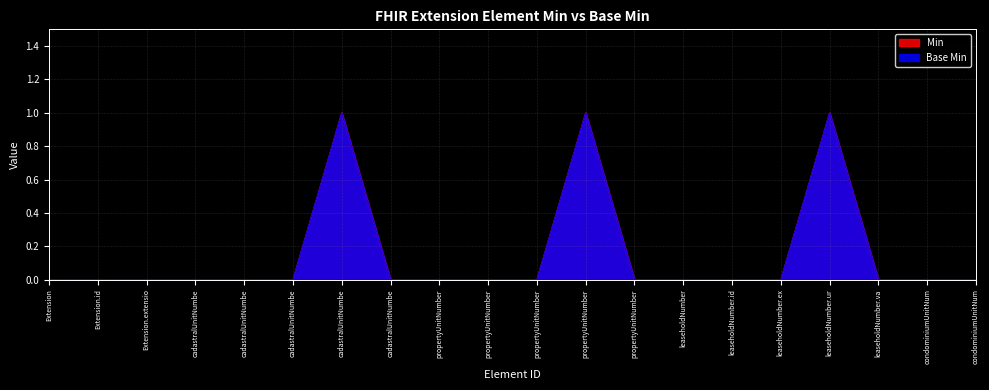

What is the difference between the second highest and second lowest values in the Base Min series?

1